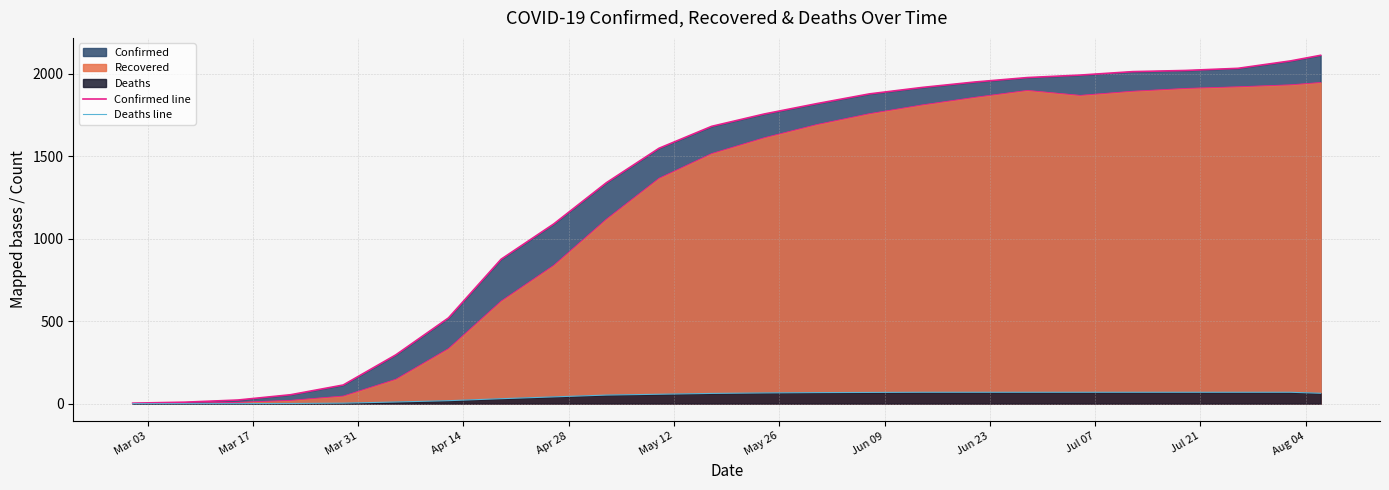

How many lines are shown in the chart?

3